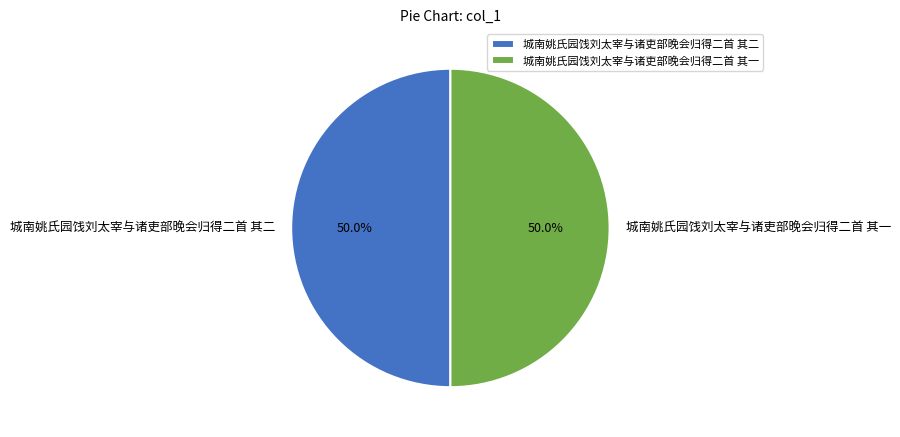

What percentage do 城南姚氏园饯刘太宰与诸吏部晚会归得二首 其一 and 城南姚氏园饯刘太宰与诸吏部晚会归得二首 其二 together represent?

100.0%